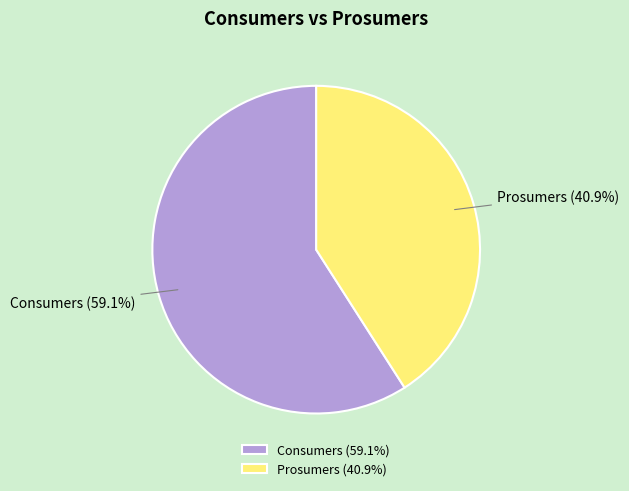

To the nearest percent, what percentage of the pie is Prosumers?

41%